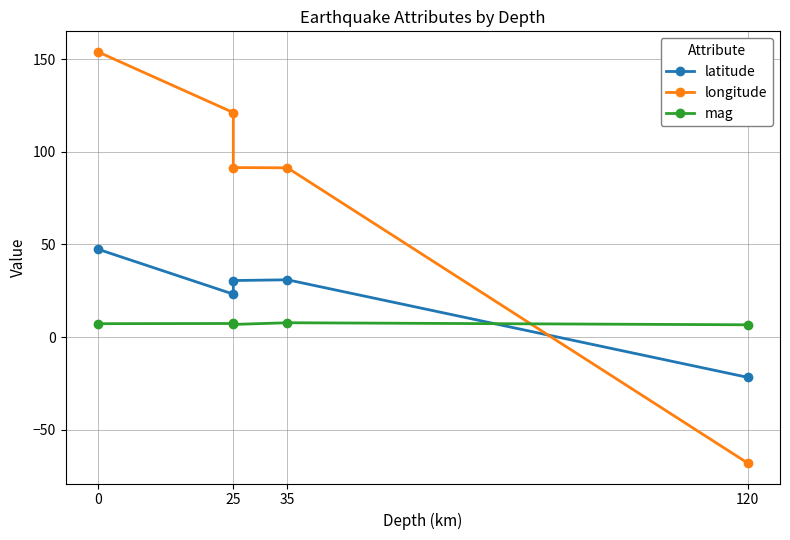

How many values in the longitude series are below 91?

1